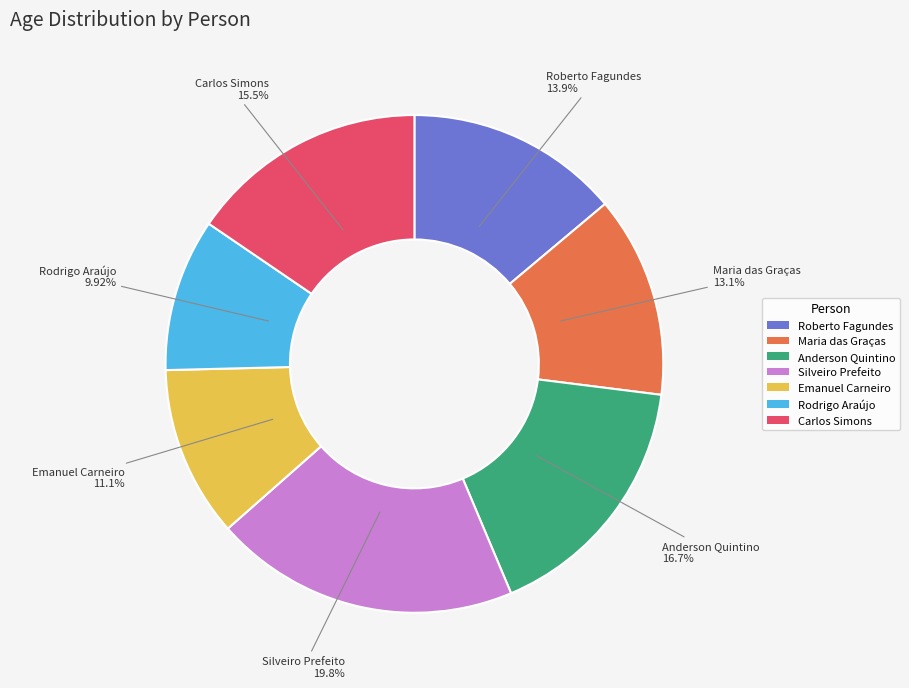

The Roberto Fagundes slice represents 2% of the pie. True or false?

False